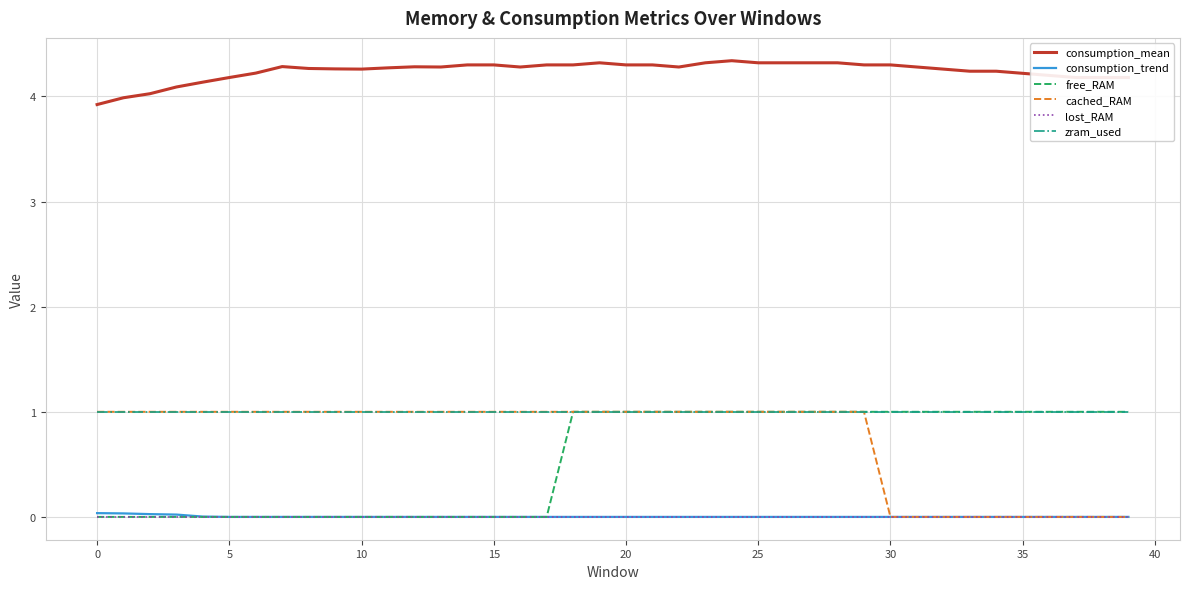

Which series has the largest total across all categories?

consumption_mean